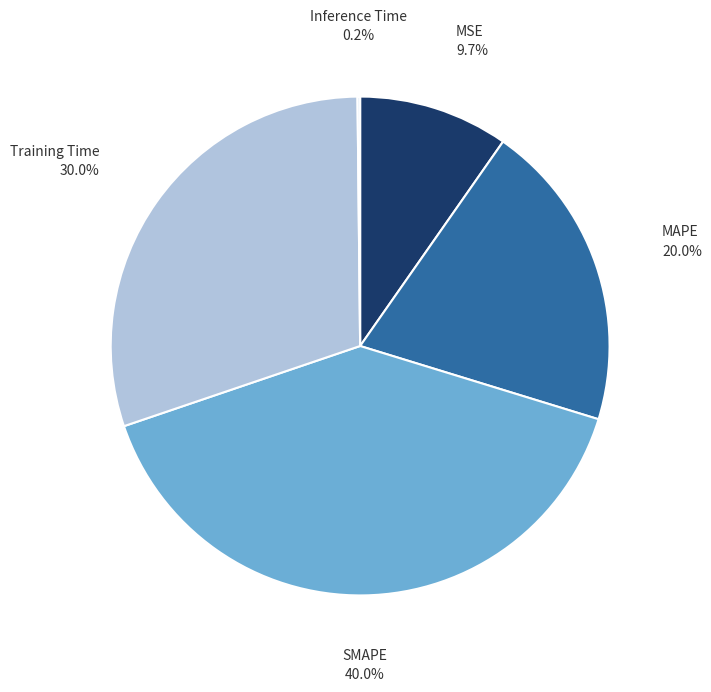

Does any single category account for the majority?

No